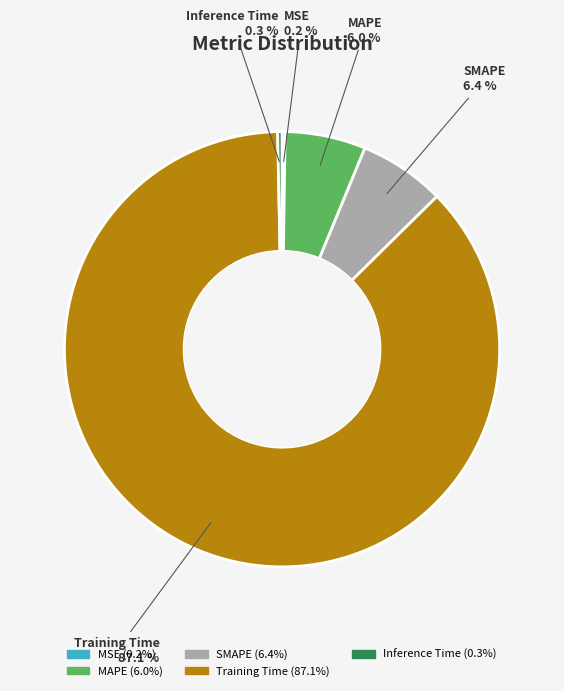

The Inference Time slice represents 13% of the pie. True or false?

False